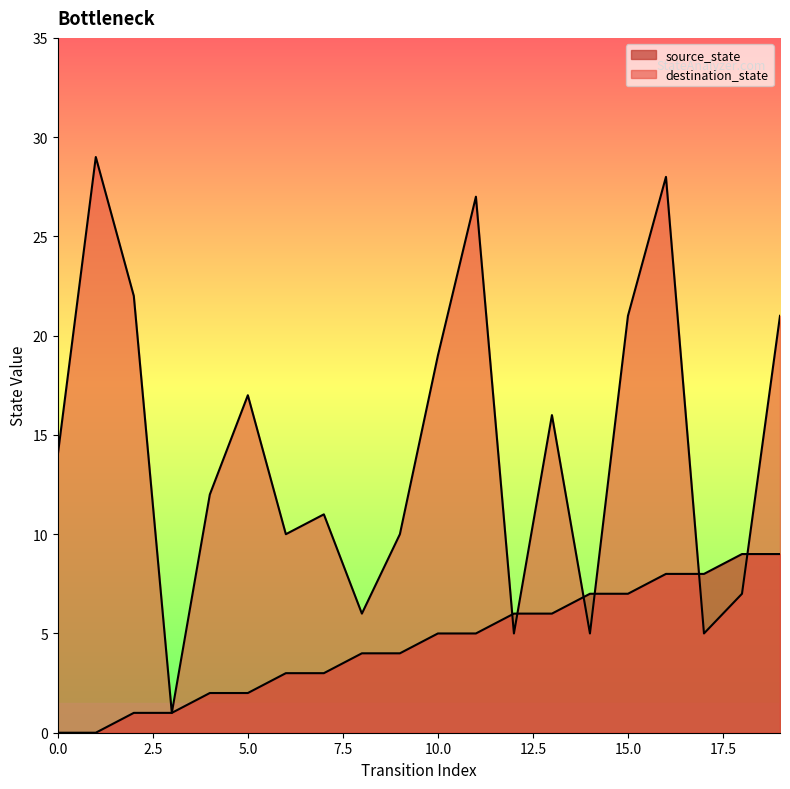

At which label does destination_state reach its minimum?

3